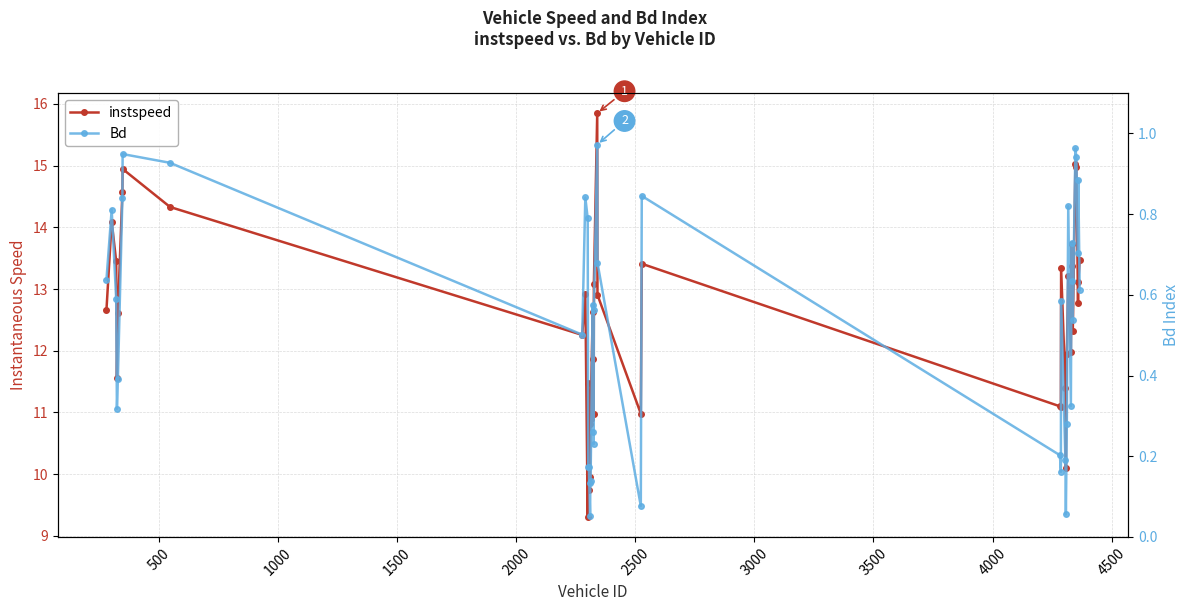

How many values in the instspeed series are below 12?

16